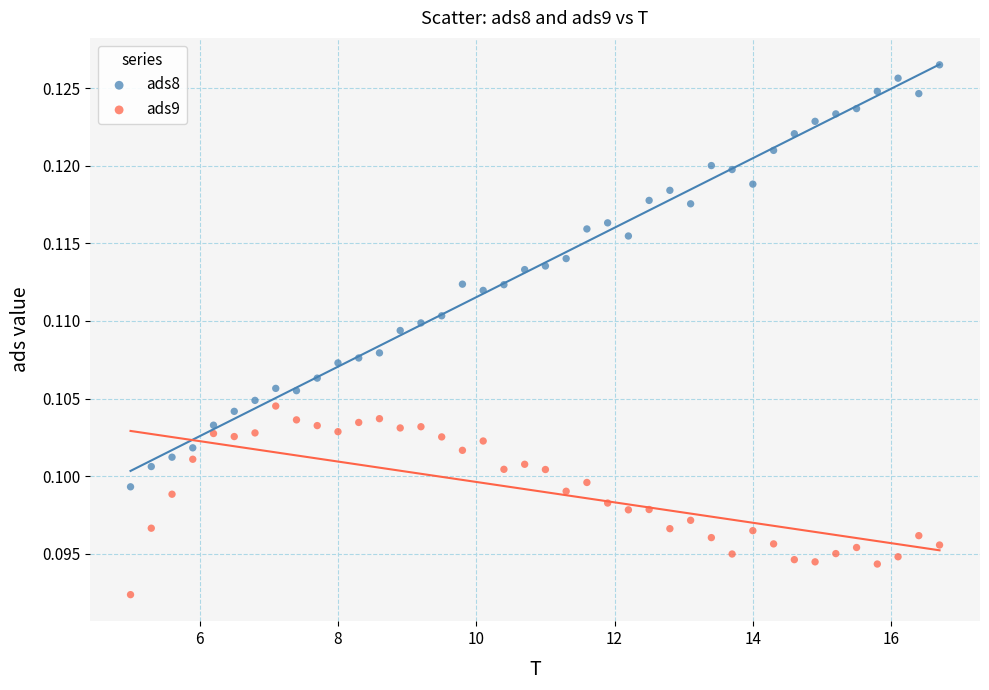

What are all the series names shown in the legend?

ads8, ads9